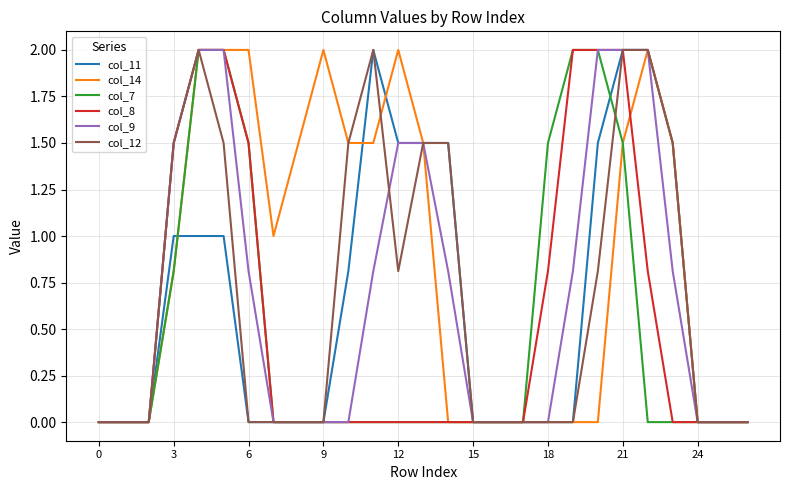

Which series has the largest total across all categories?

col_14